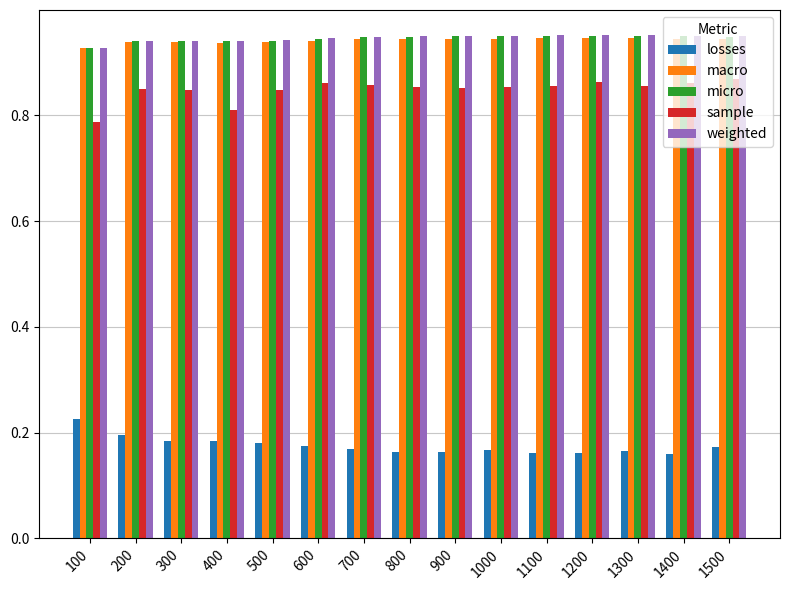

At how many categories does at least one series exceed 0?

15